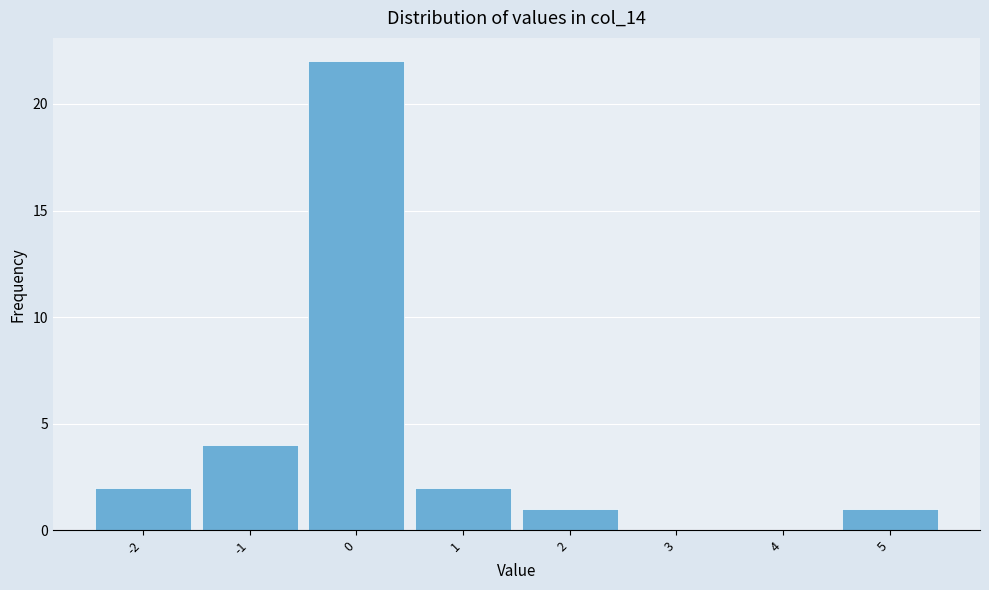

Reading right to left, transcribe all the data shown in this chart.

5=1	4=0	3=0	2=1	1=2	0=22	-1=4	-2=2